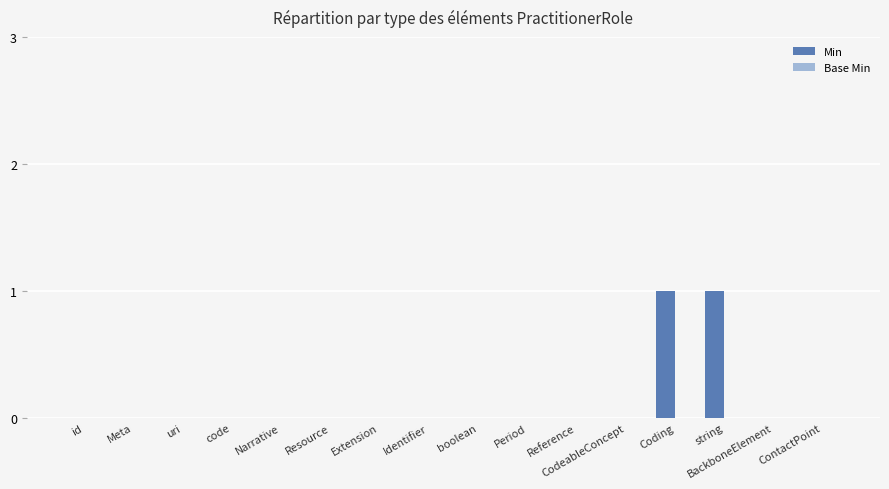

What is the change in value from uri to Coding?

+1